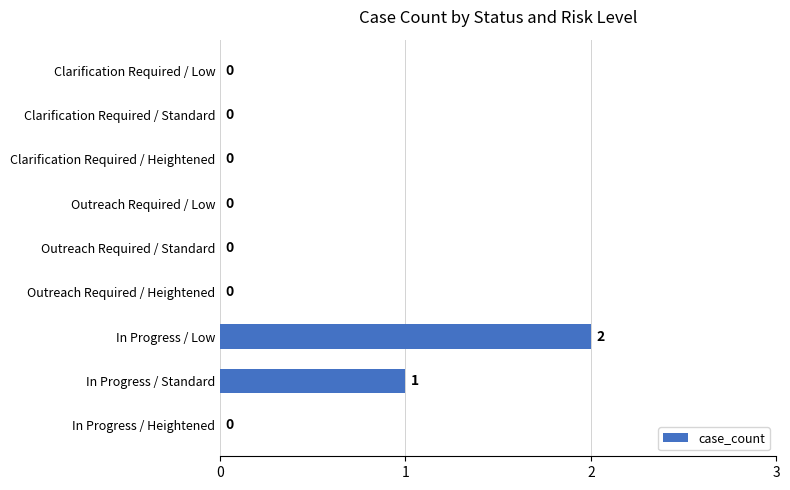

How many values are between 0 and 1?

8